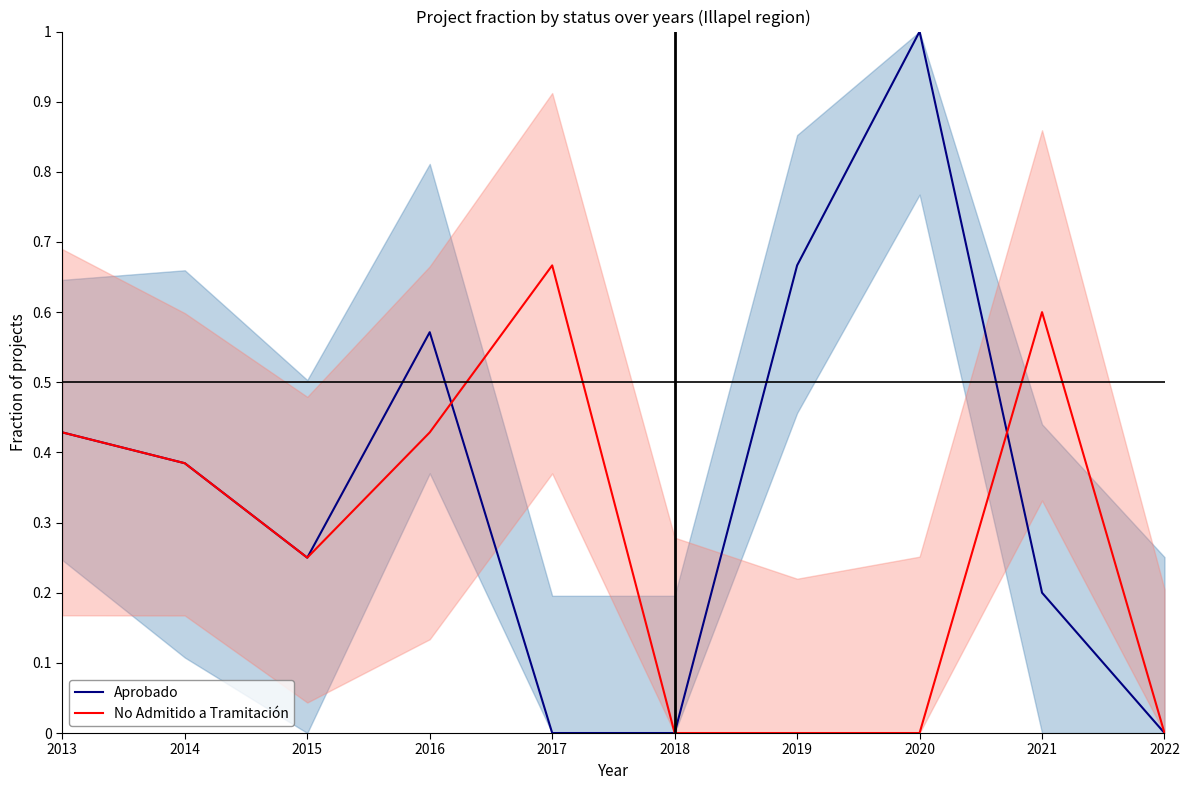

Rank the series by their maximum value, from lowest to highest.

No Admitido a Tramitación, Aprobado